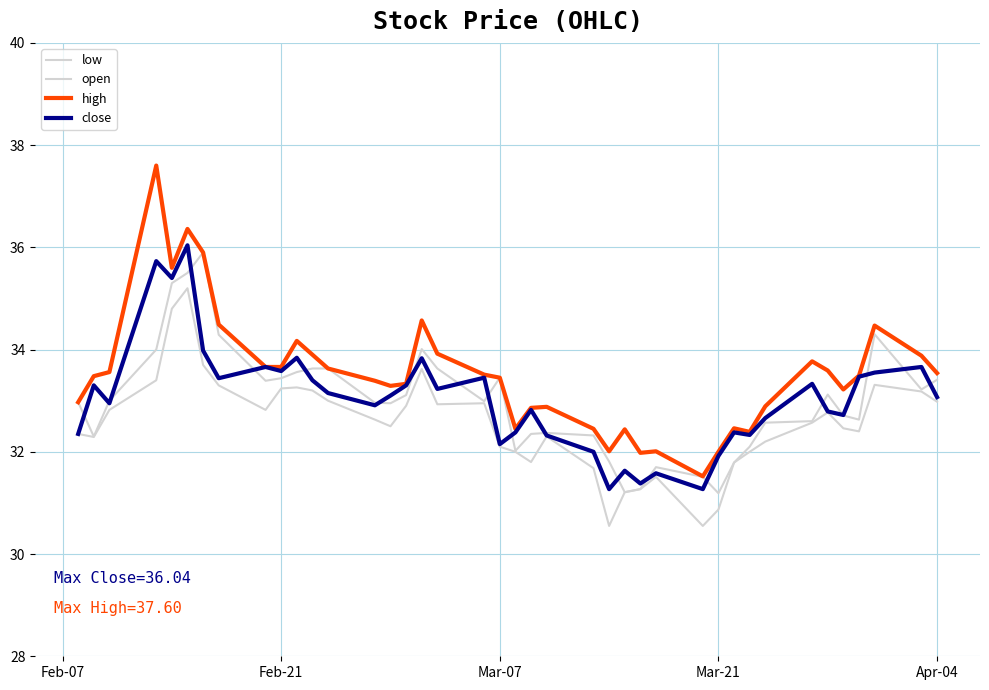

What is the sum of all open values?

1320.2